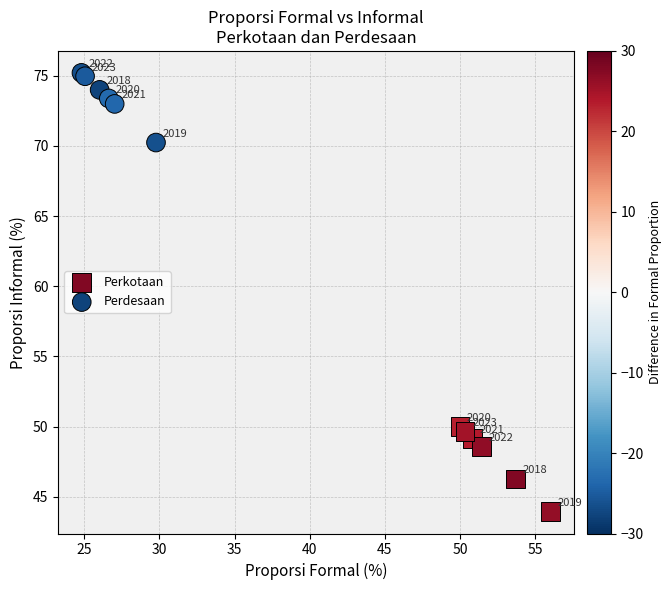

Which series has the widest spread of Y values?

Perkotaan